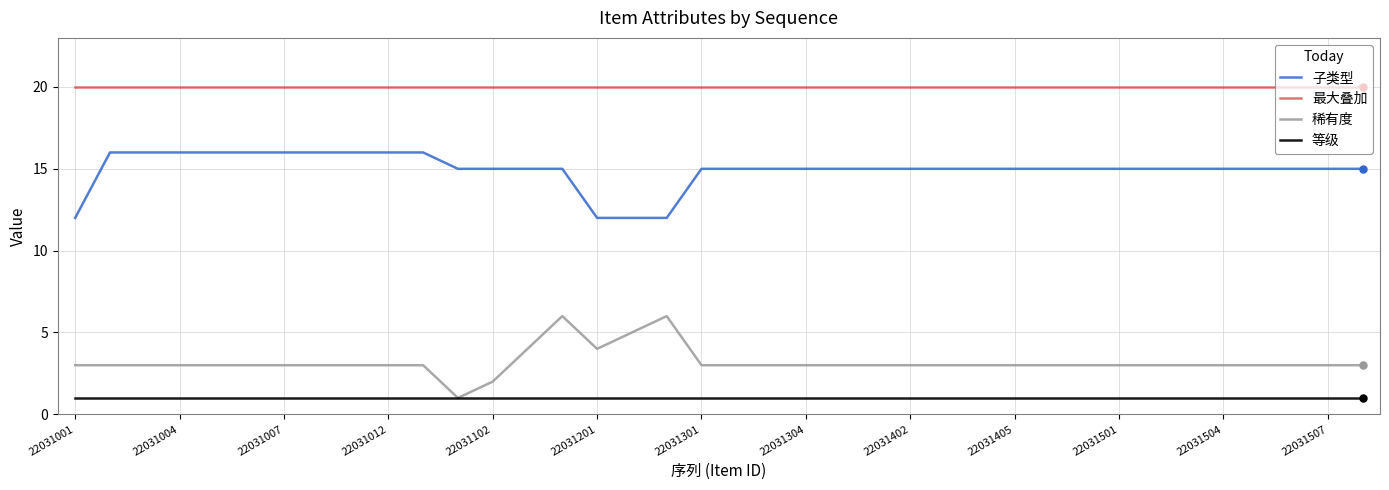

Which series has the largest total across all categories?

最大叠加